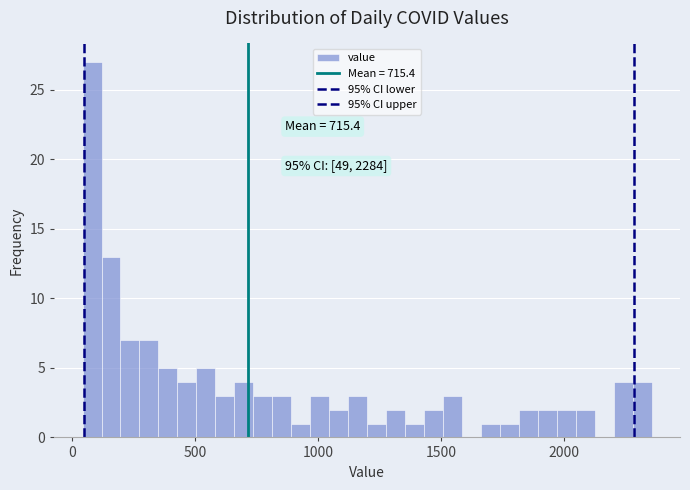

Read against the x-axis, roughly where is the centre of the tallest bar?

100